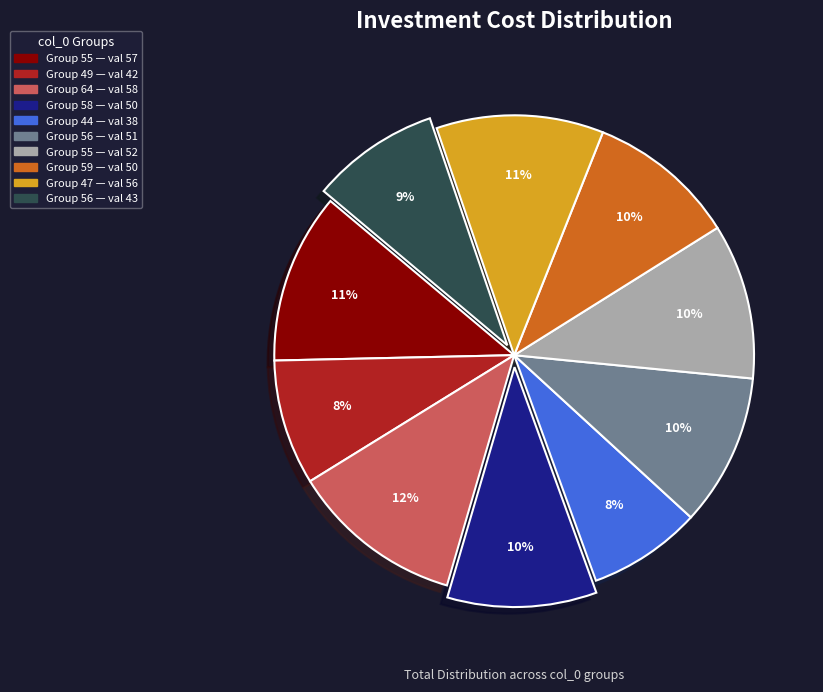

Is there any slice that represents more than half of the pie?

No